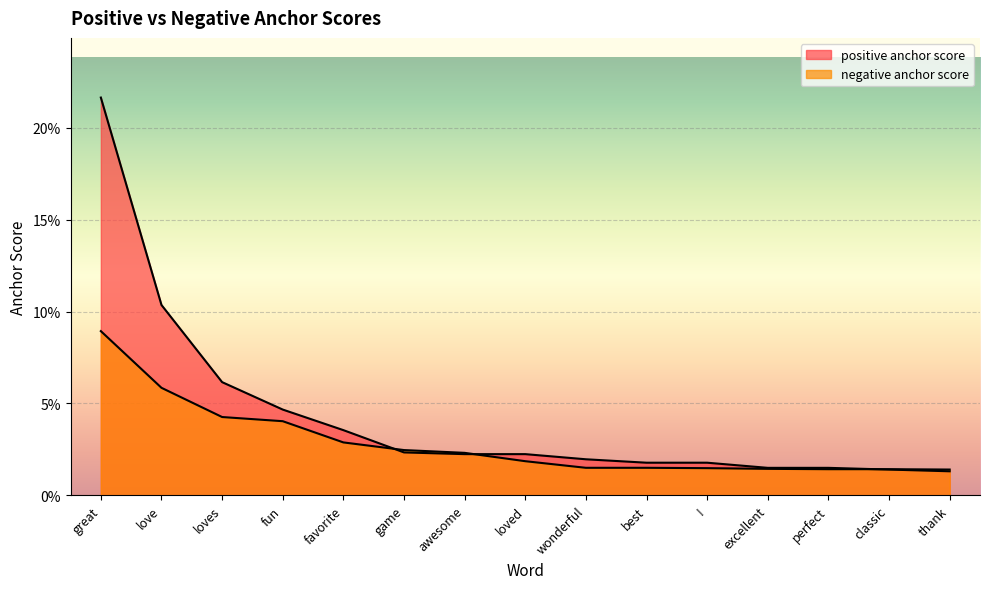

The value of negative anchor score at classic is 0.0. True or false?

True